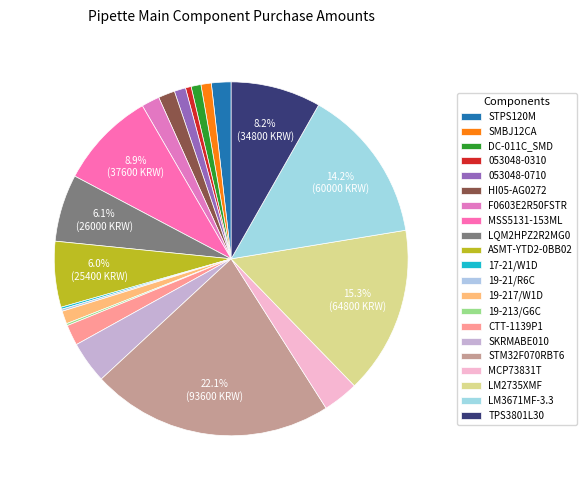

Is there a majority slice in this chart?

No